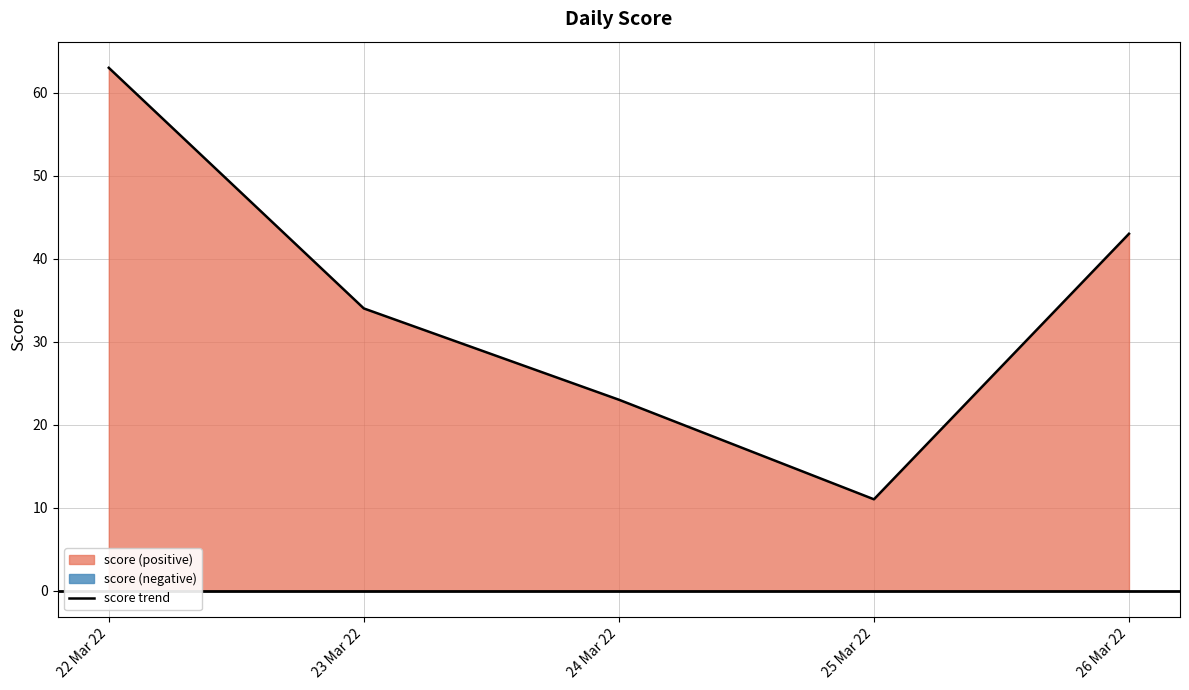

Reading left to right, extract all data points from this chart.

63	34	23	11	43